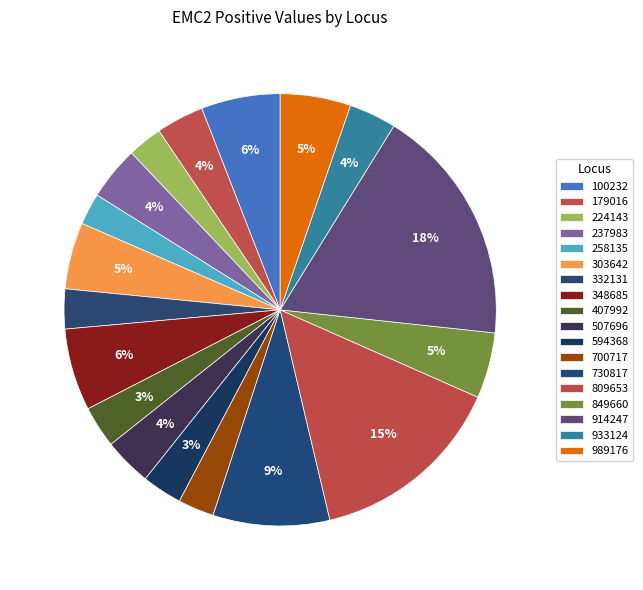

How many segments does this pie chart have?

18